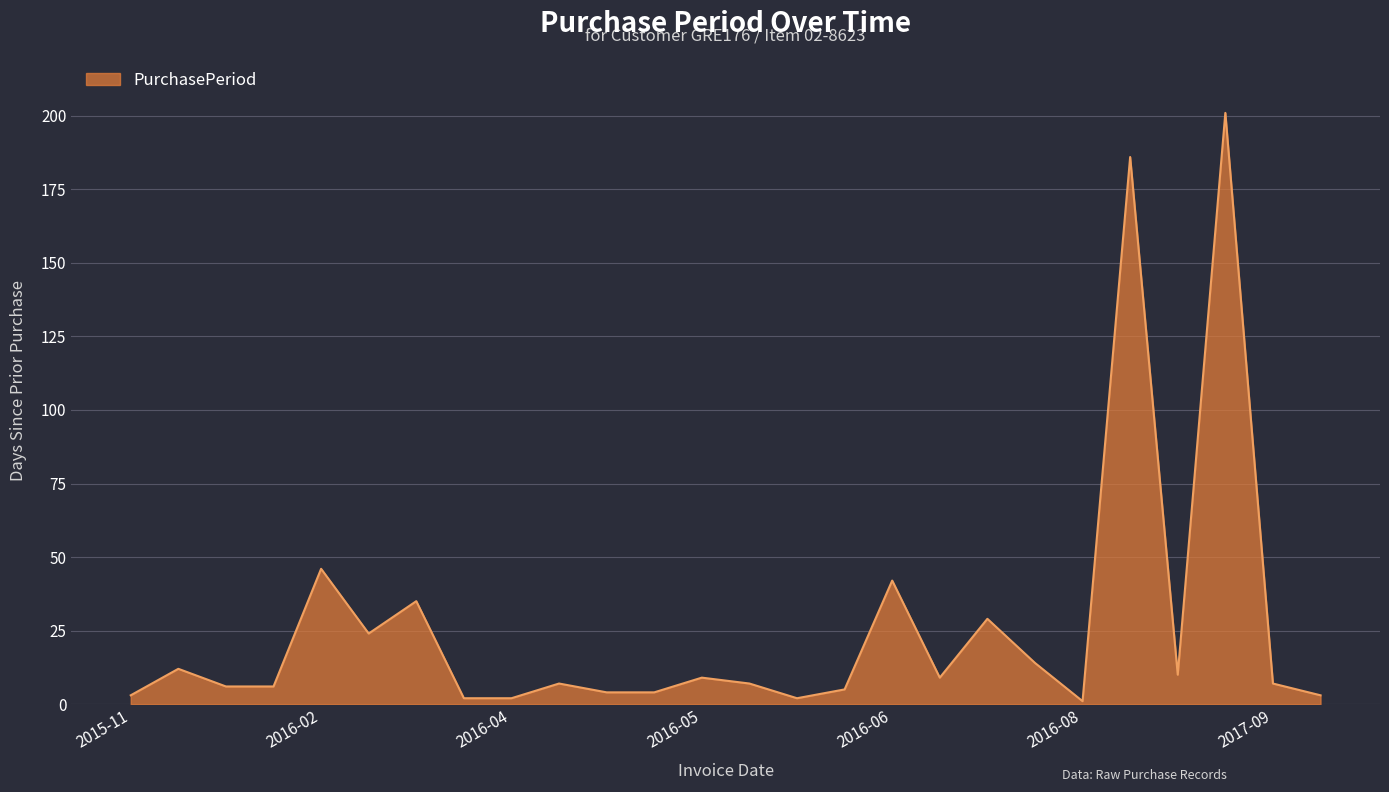

What is the greatest value displayed?

201